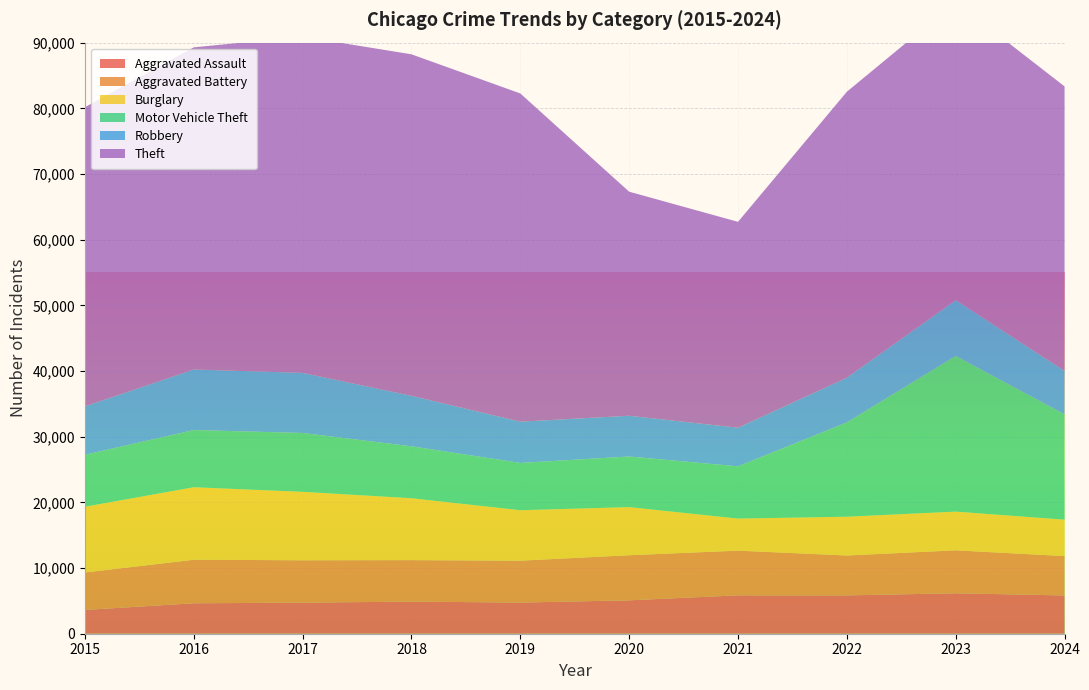

Reading right to left, extract all data points from this chart.

Aggravated Assault: 2024=5827	2023=6159	2022=5838	2021=5846	2020=5082	2019=4744	2018=4888	2017=4731	2016=4635	2015=3620
Aggravated Battery: 2024=5994	2023=6540	2022=6071	2021=6805	2020=6868	2019=6381	2018=6317	2017=6454	2016=6628	2015=5702
Burglary: 2024=5543	2023=5892	2022=5906	2021=4879	2020=7325	2019=7677	2018=9423	2017=10419	2016=11038	2015=10011
Motor Vehicle Theft: 2024=16043	2023=23698	2022=14360	2021=7957	2020=7707	2019=7206	2018=7908	2017=8965	2016=8712	2015=7916
Robbery: 2024=6601	2023=8500	2022=6812	2021=5876	2020=6207	2019=6279	2018=7690	2017=9147	2016=9218	2015=7364
Theft: 2024=43324	2023=45411	2022=43535	2021=31350	2020=34113	2019=49973	2018=51995	2017=51190	2016=49049	2015=45554